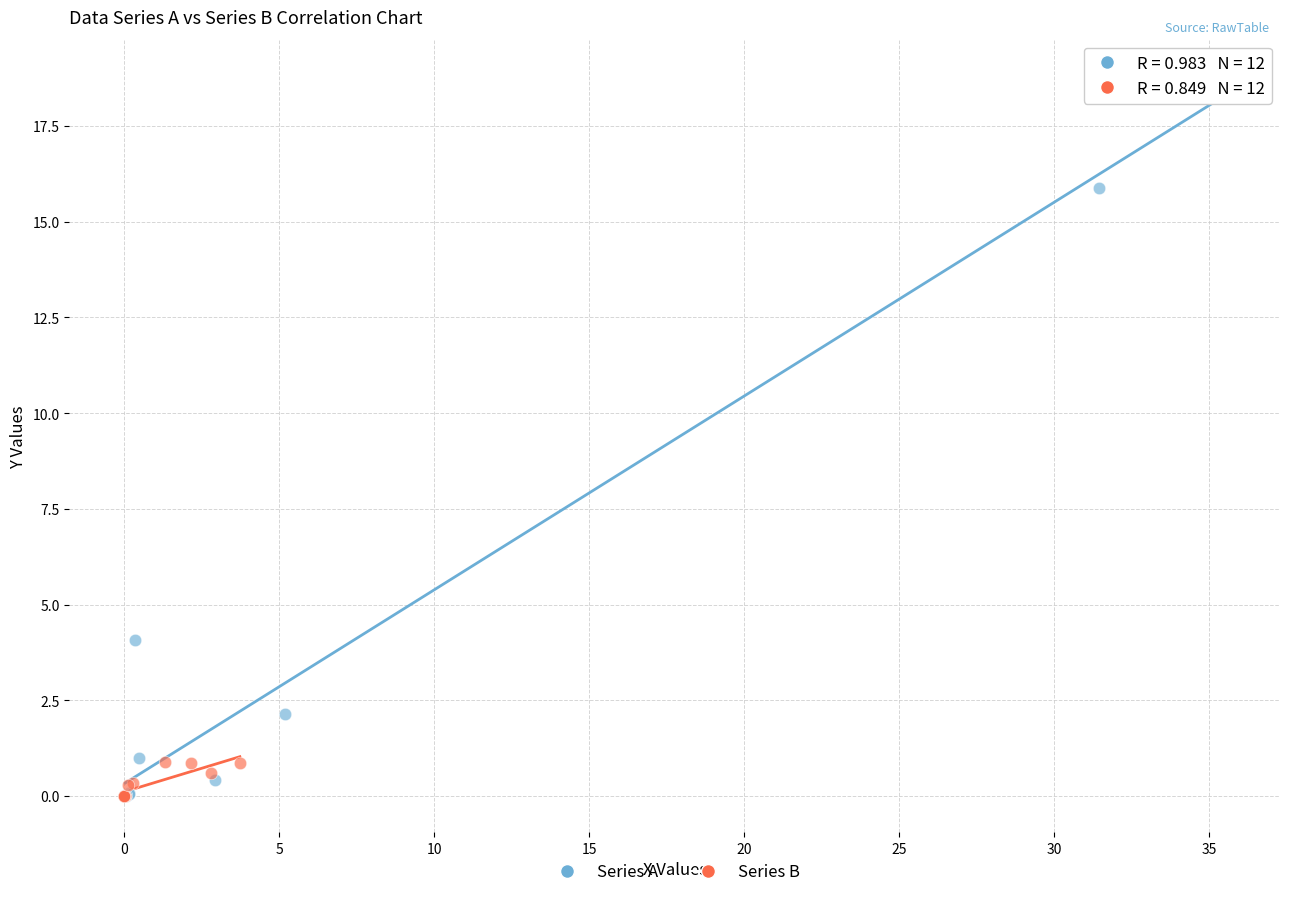

Which series has the largest Y range (max minus min)?

Series A